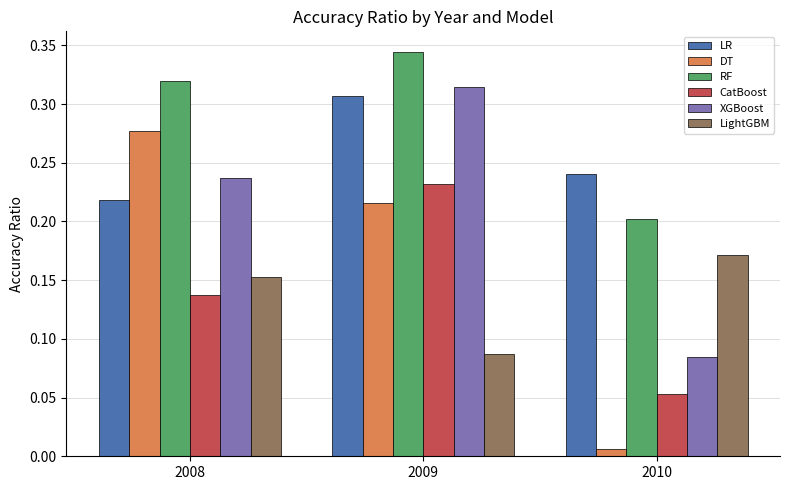

How many XGBoost values are between 0 and 1?

3